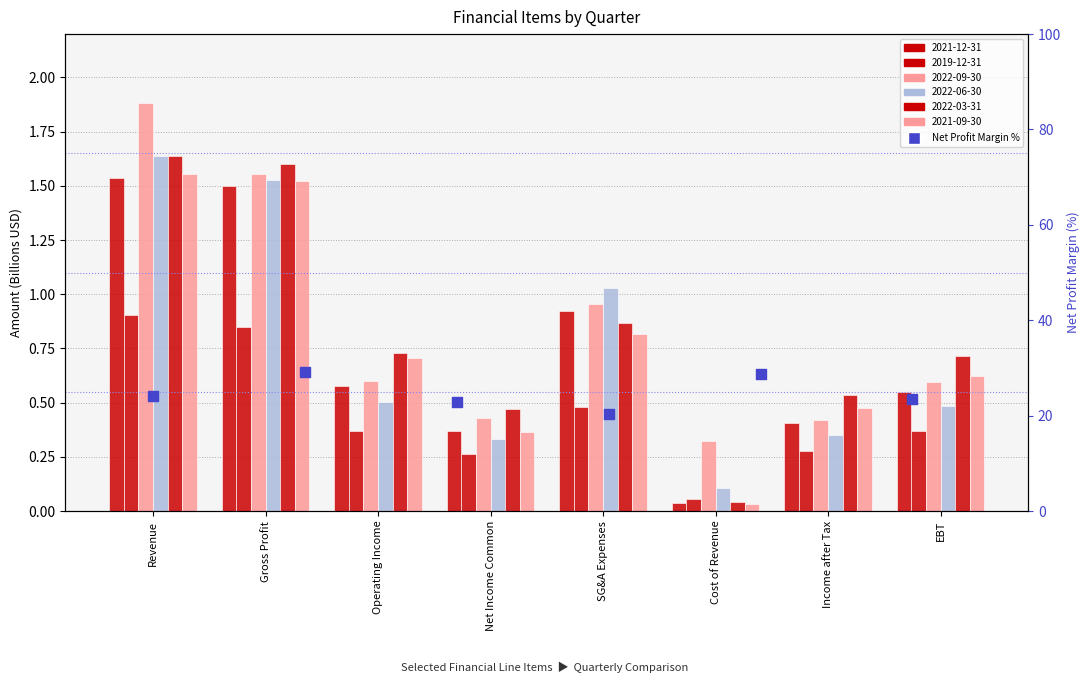

What is the total value across all series at Income after Tax?

2.5